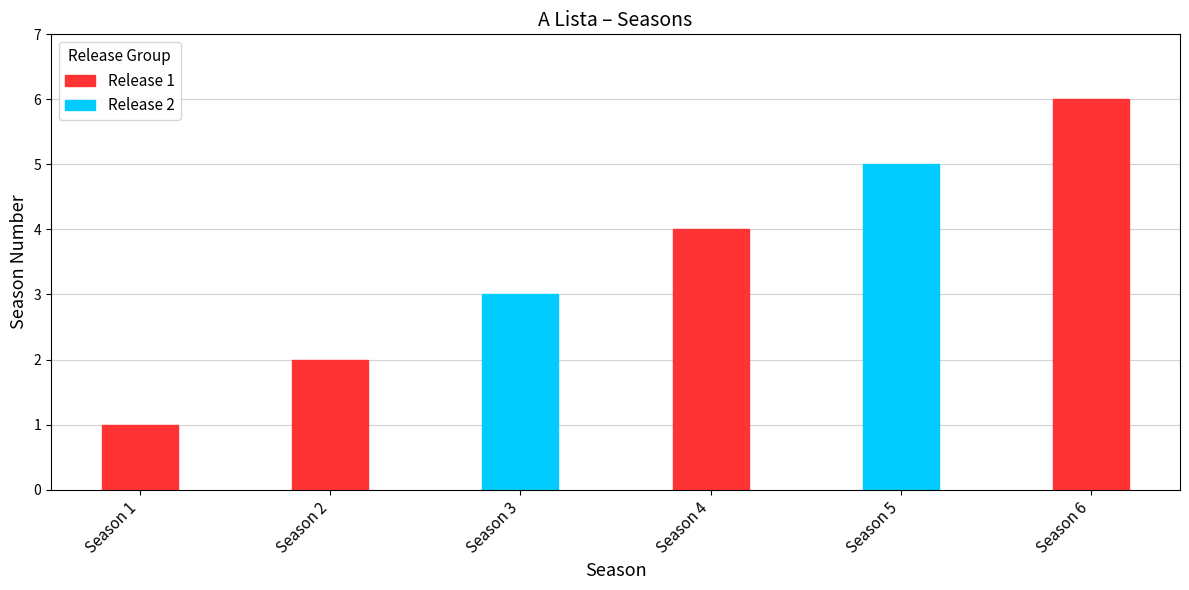

How many categories are shown in the chart?

6